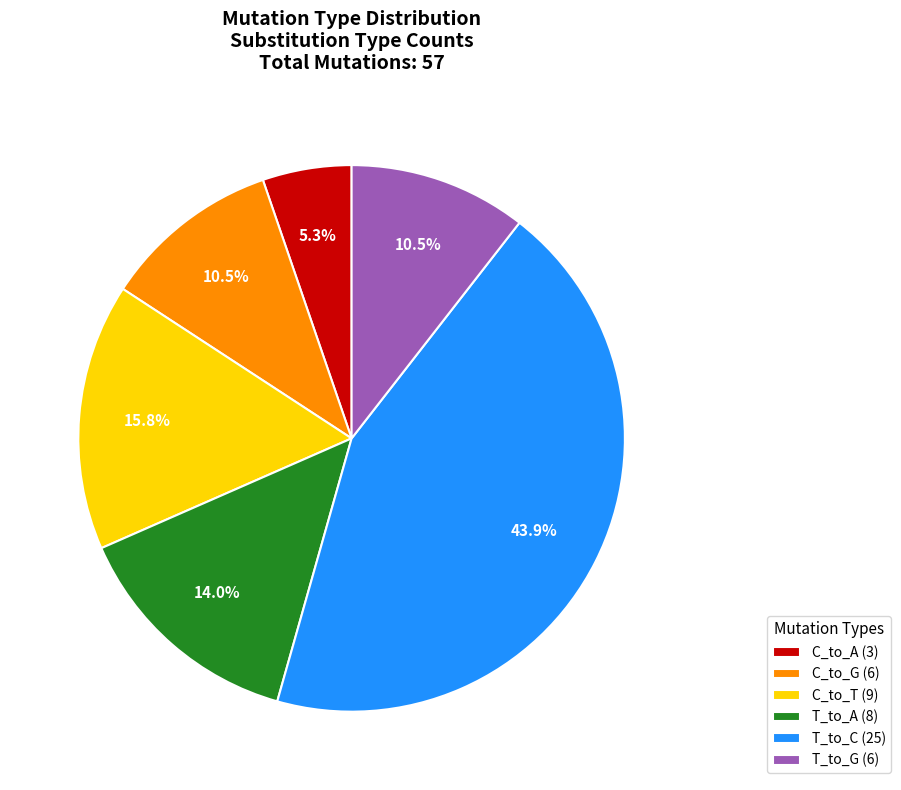

Approximately how many times larger is the value at T_to_A (8) compared to T_to_G (6)?

1.3